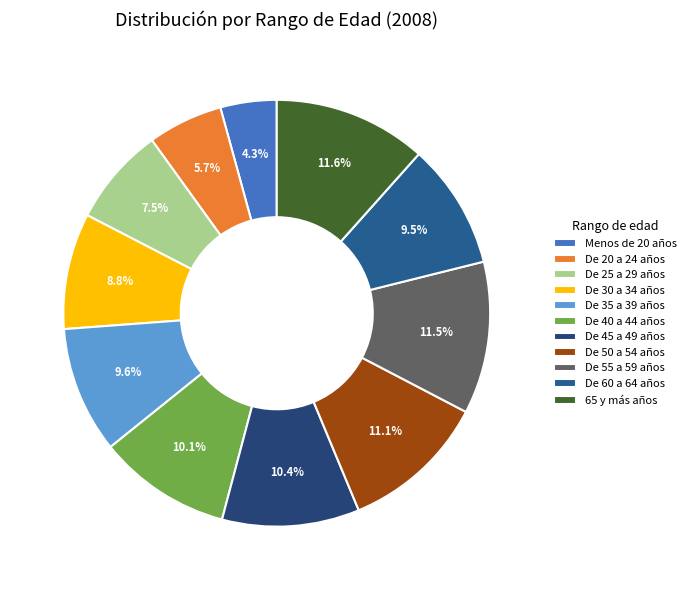

Count the number of slices in the pie.

11